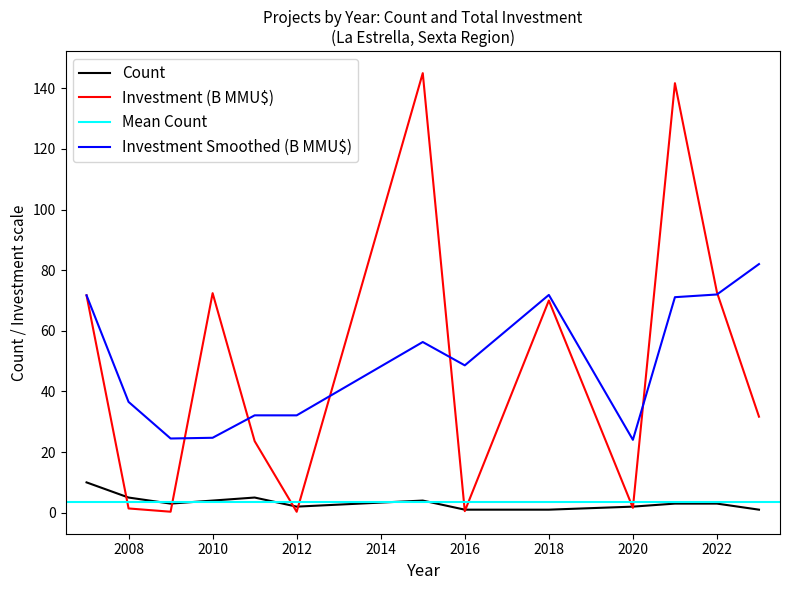

The value of Total Investment (MMU$) at 2008 is 0.9. True or false?

False